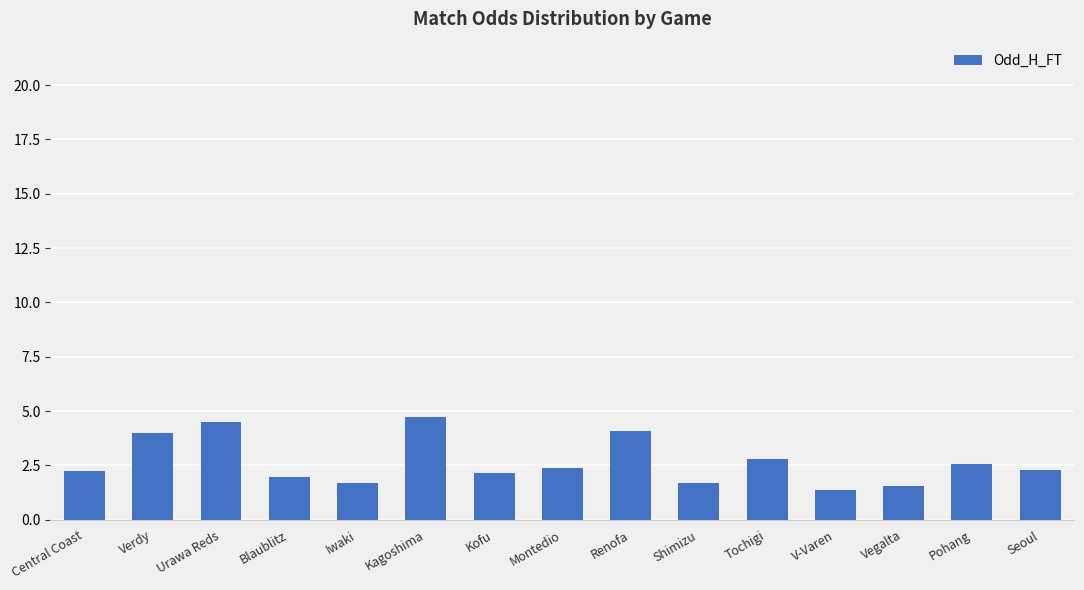

What is the label of the 5th bar from the left?

Iwaki